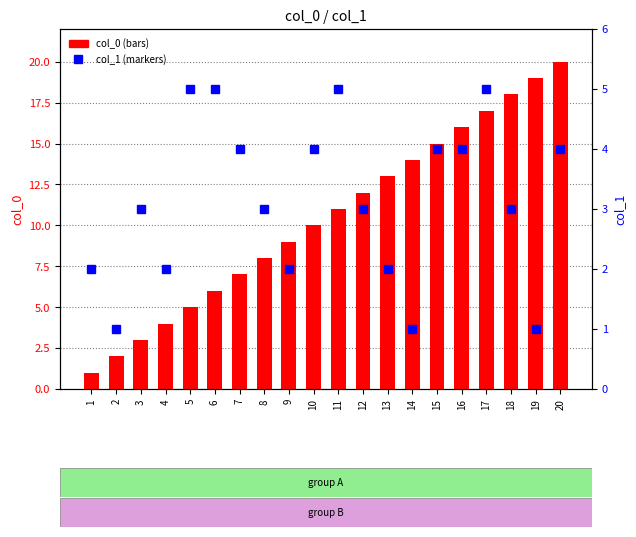

Reading right to left, transcribe all the data shown in this chart.

col_0: 20=20	19=19	18=18	17=17	16=16	15=15	14=14	13=13	12=12	11=11	10=10	9=9	8=8	7=7	6=6	5=5	4=4	3=3	2=2	1=1
col_1: 20=4	19=1	18=3	17=5	16=4	15=4	14=1	13=2	12=3	11=5	10=4	9=2	8=3	7=4	6=5	5=5	4=2	3=3	2=1	1=2